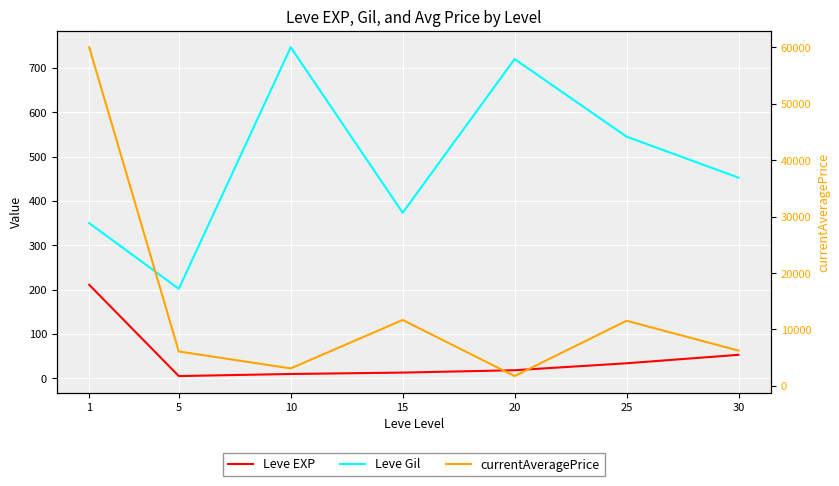

At which label does Leve Gil reach its minimum?

5